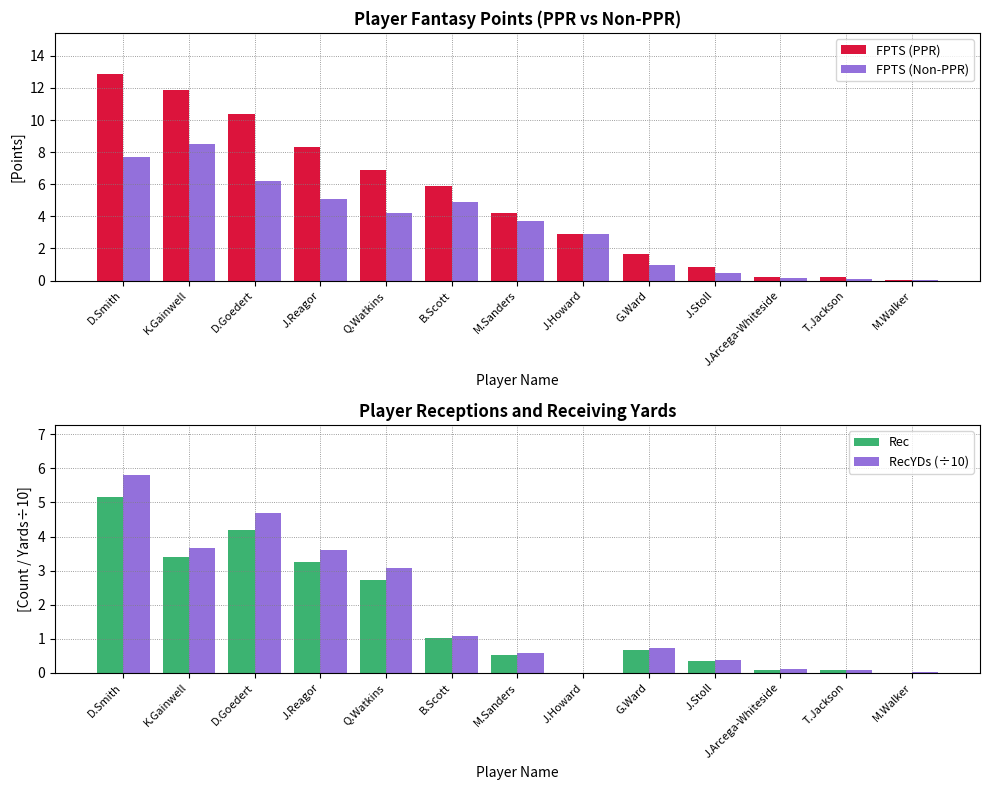

What is the difference between the maximum and minimum values in the Rec series?

5.2